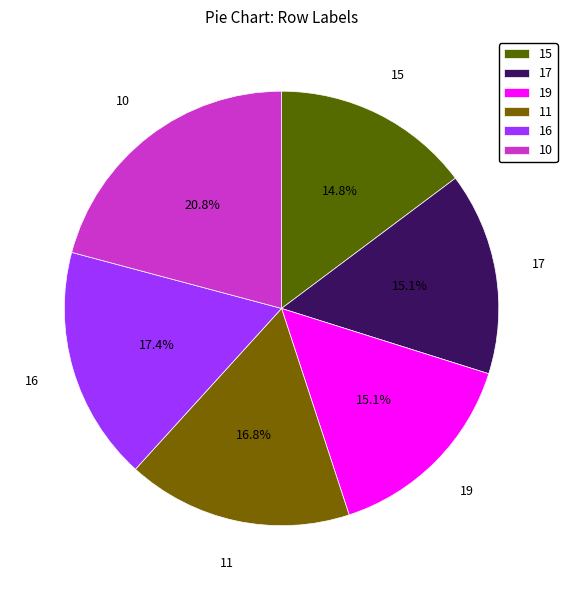

What is the largest slice in the pie chart?

10